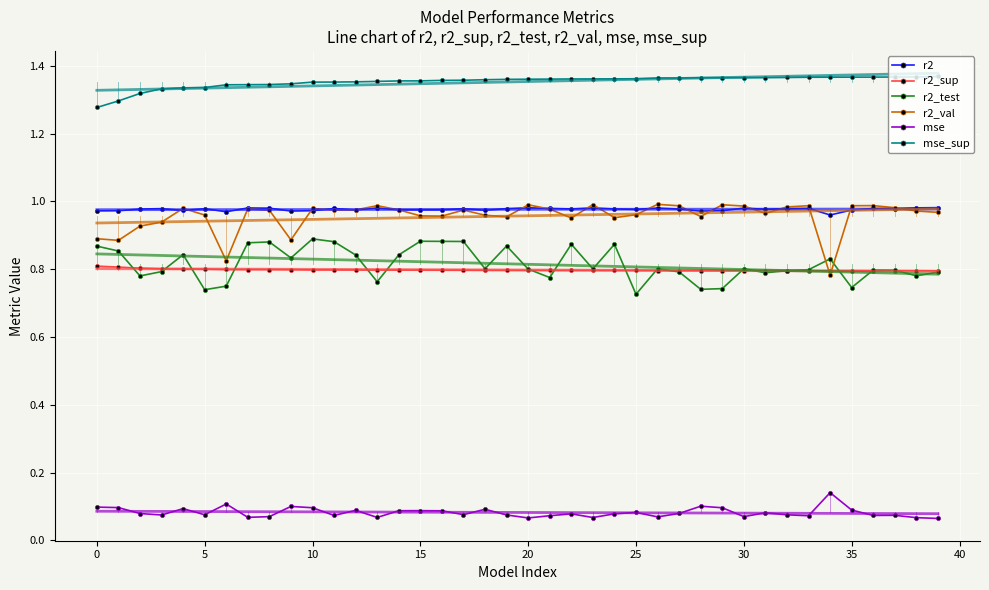

True or false: mse_sup and r2_val cross at least once.

False